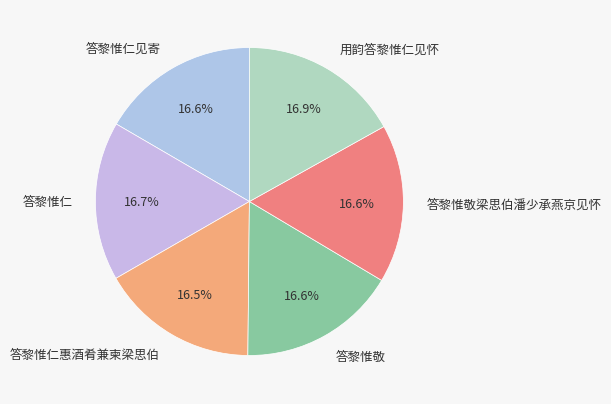

Is 用韵答黎惟仁见怀 the majority of the pie?

No